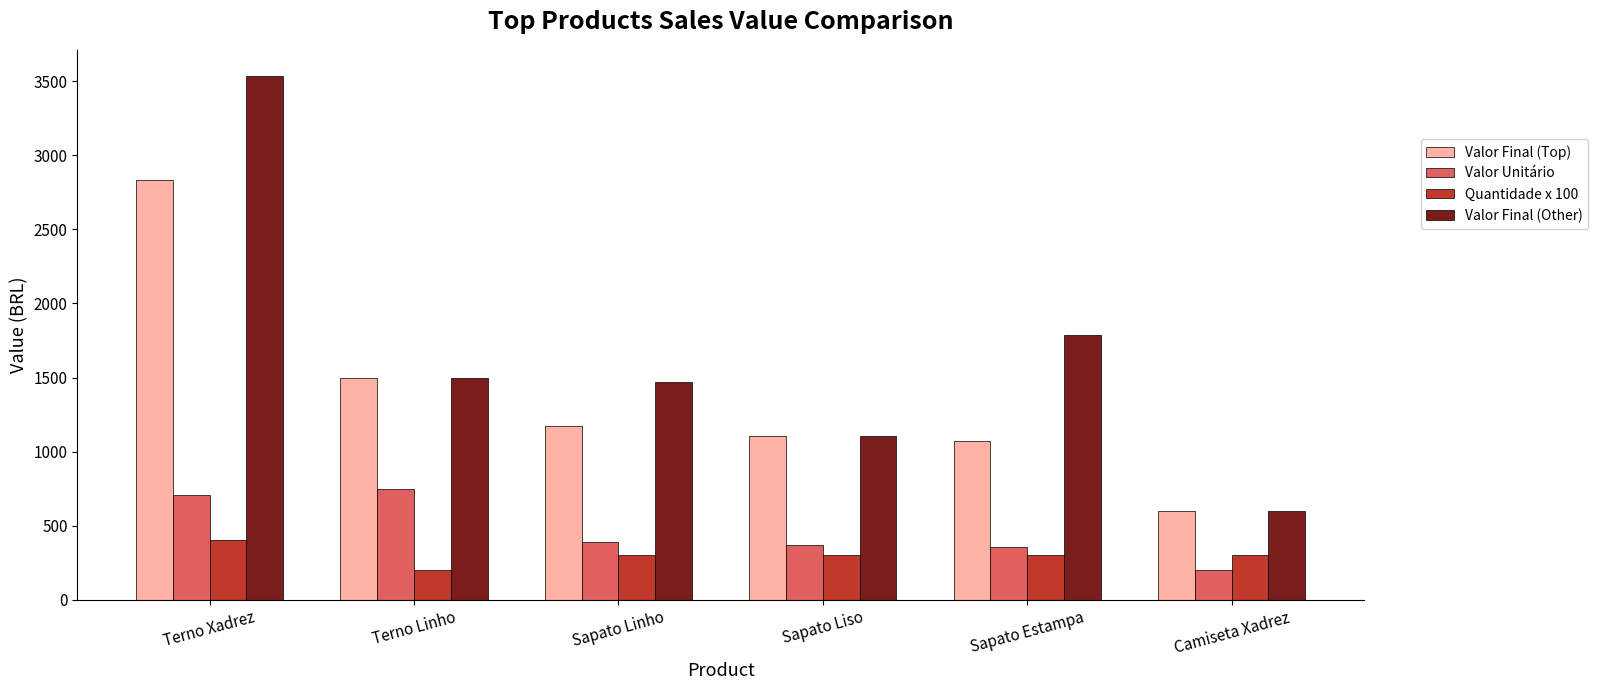

What is the label of the 6th bar from the right?

Terno Xadrez